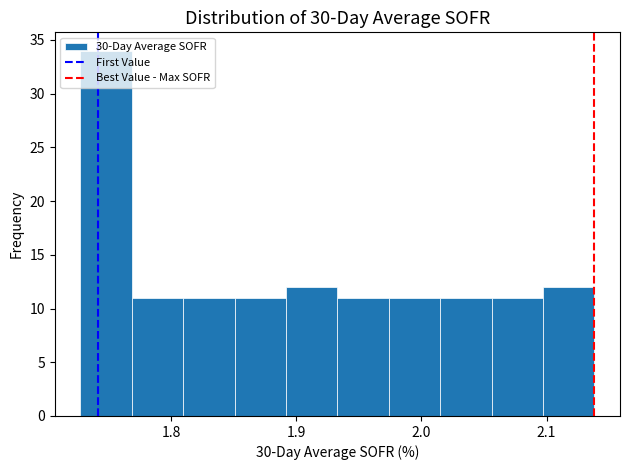

How tall is the bar that spans 2.06 to 2.10 on the x-axis? Neither the bar edges nor the heights are printed on the chart, so give them approximately, as read against the axes.

11